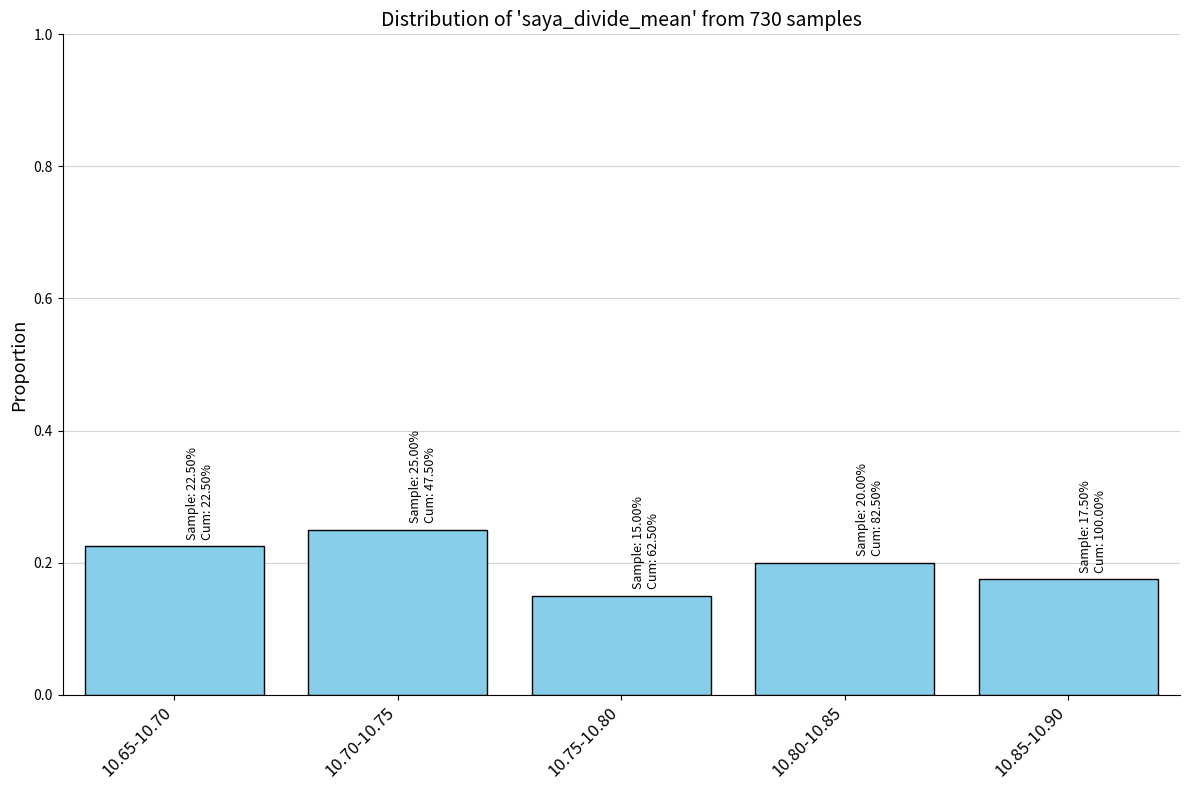

Between 10.70-10.75 and 10.80-10.85, which is larger?

10.70-10.75